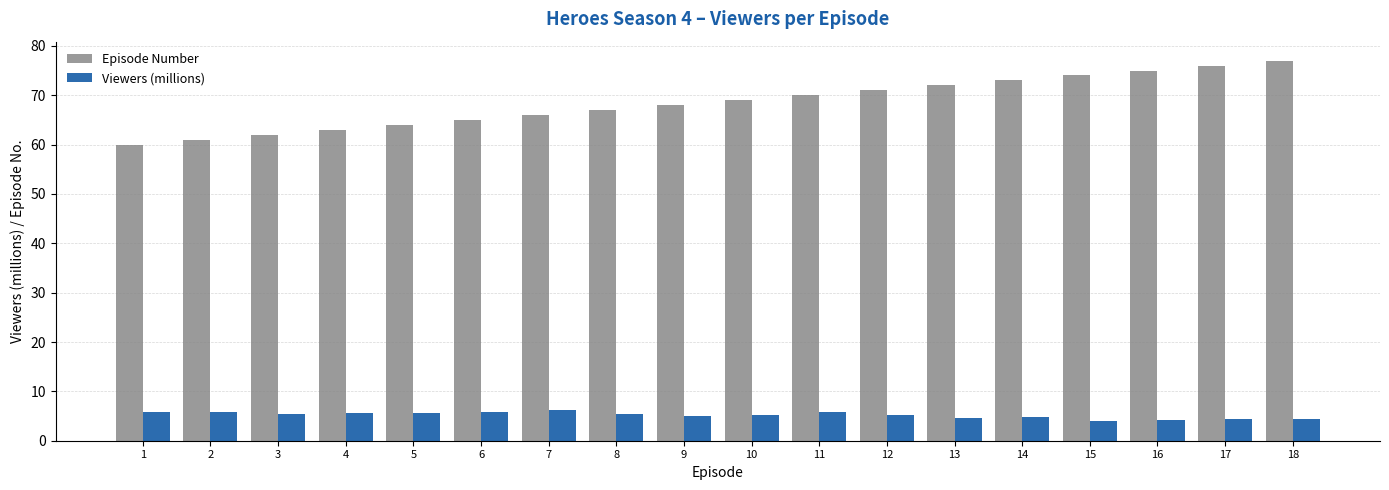

What is the minimum value shown in the chart?

3.9